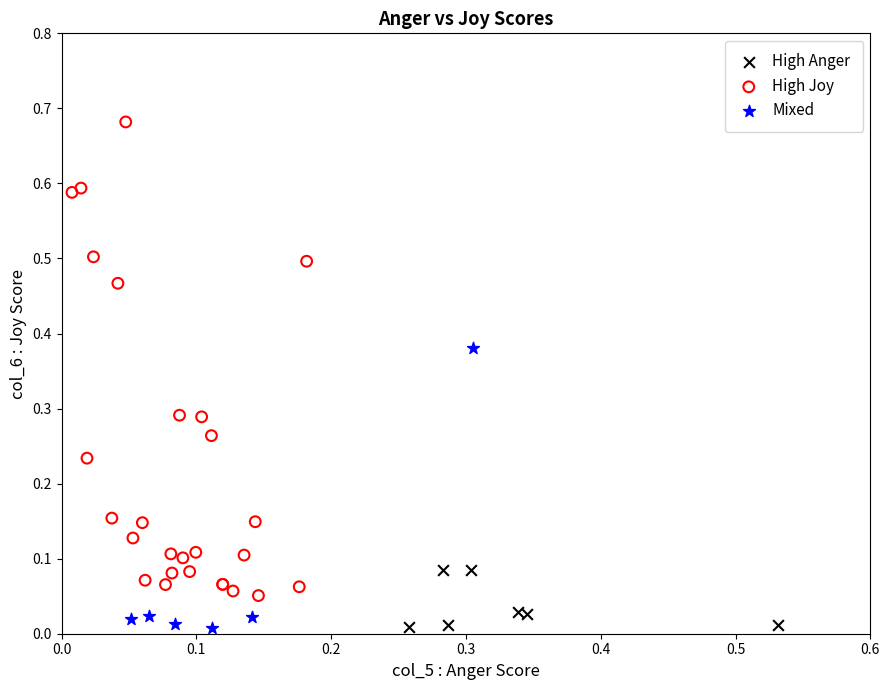

Which series has the widest spread of Y values?

High Joy